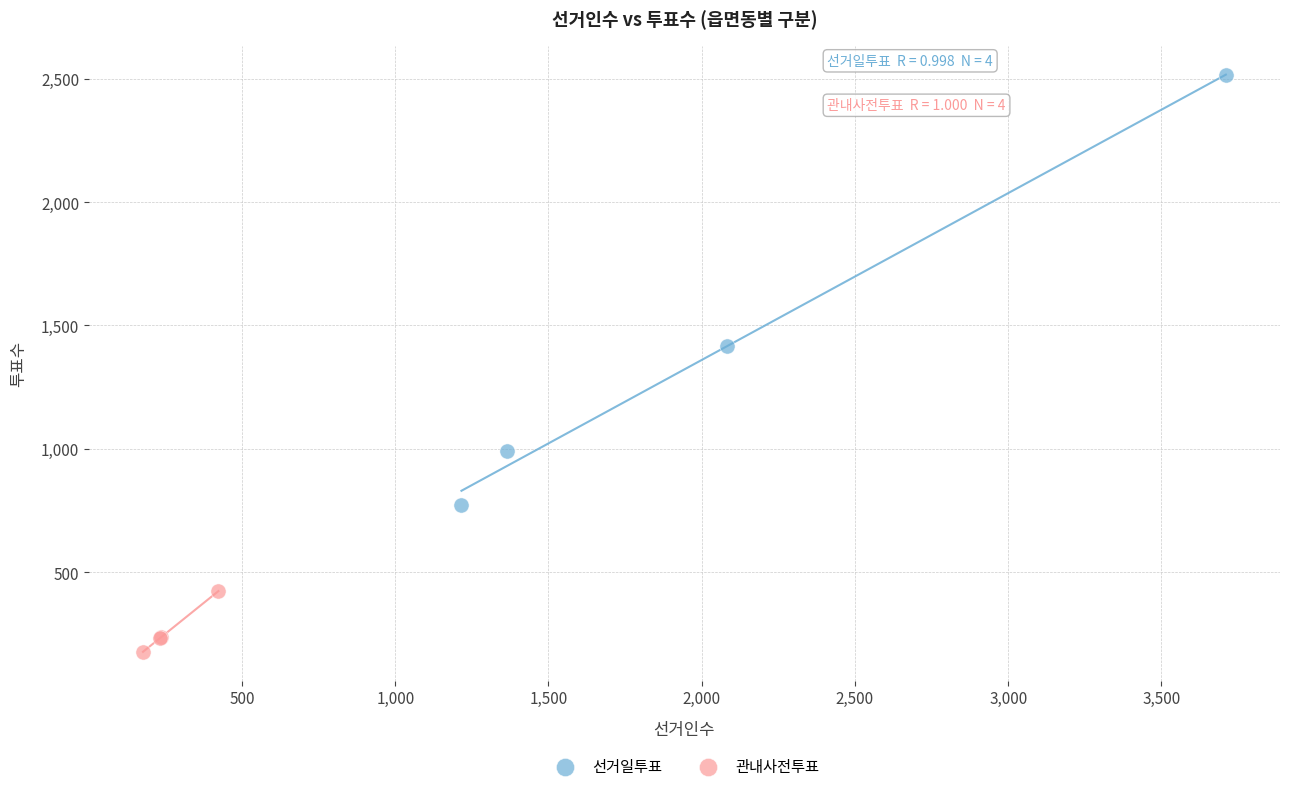

Which series contains the lowest Y value?

관내사전투표